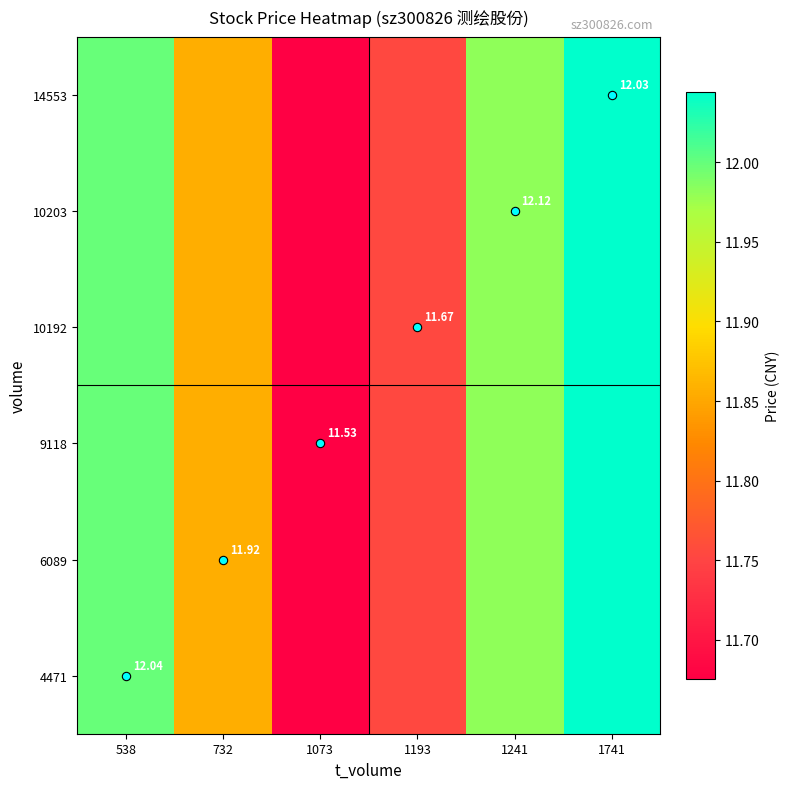

What is the approximate value of 6089 at 1241?

12.0